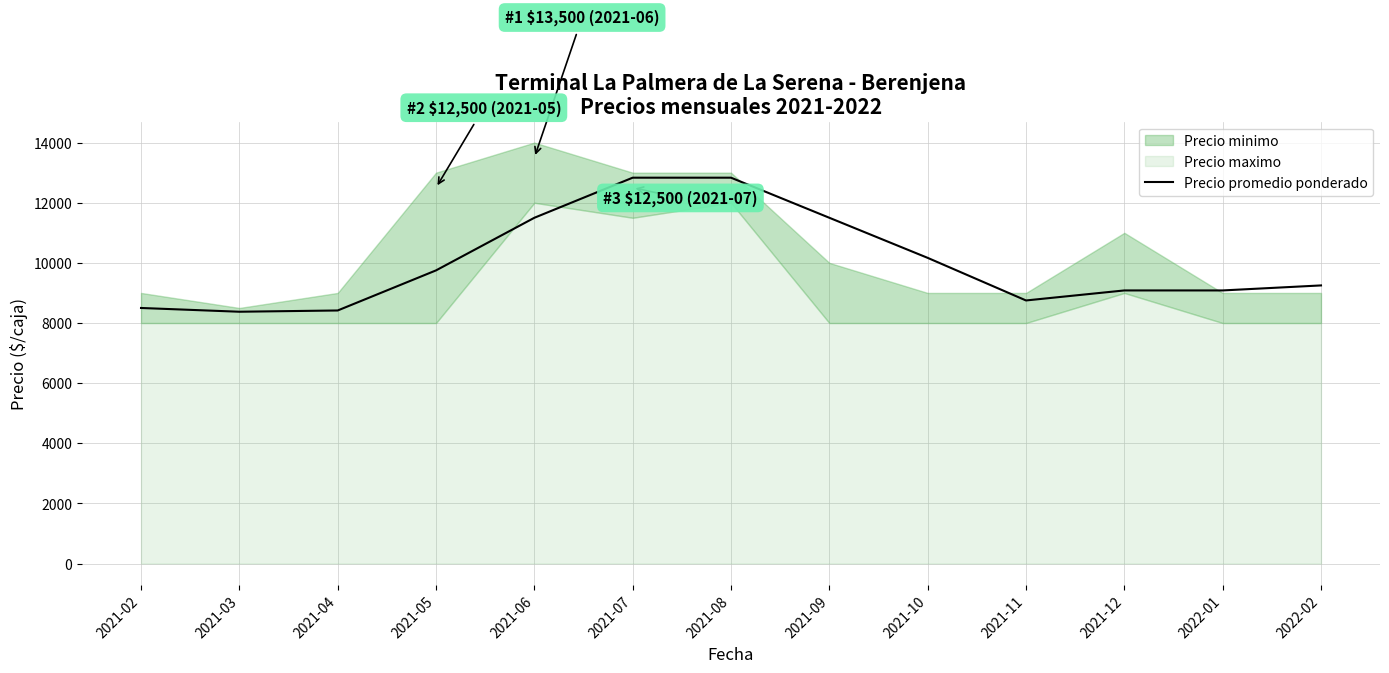

Between 2021-10 and 2021-07, which is larger?

2021-07